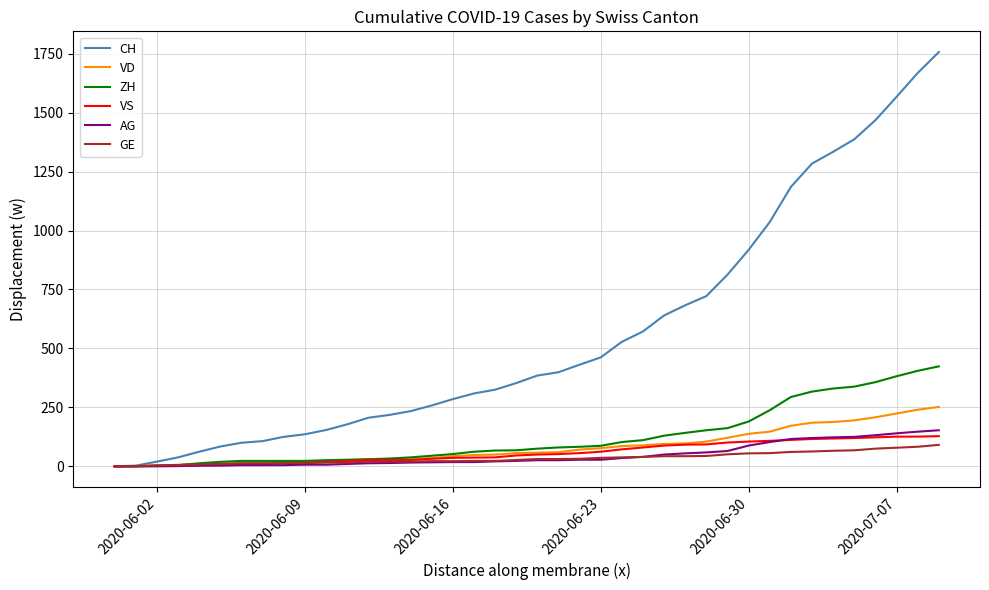

What is the greatest value displayed?

1757